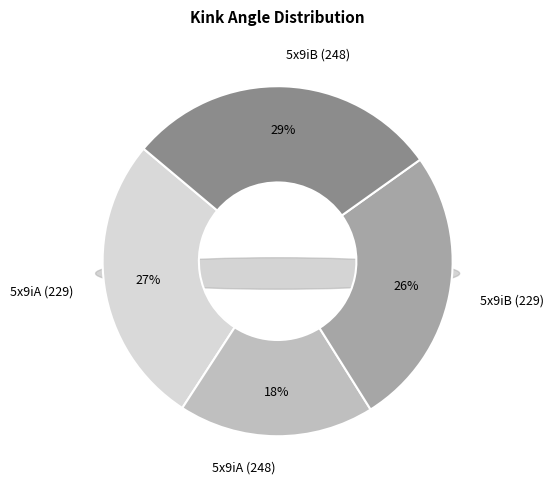

How many segments does this pie chart have?

4